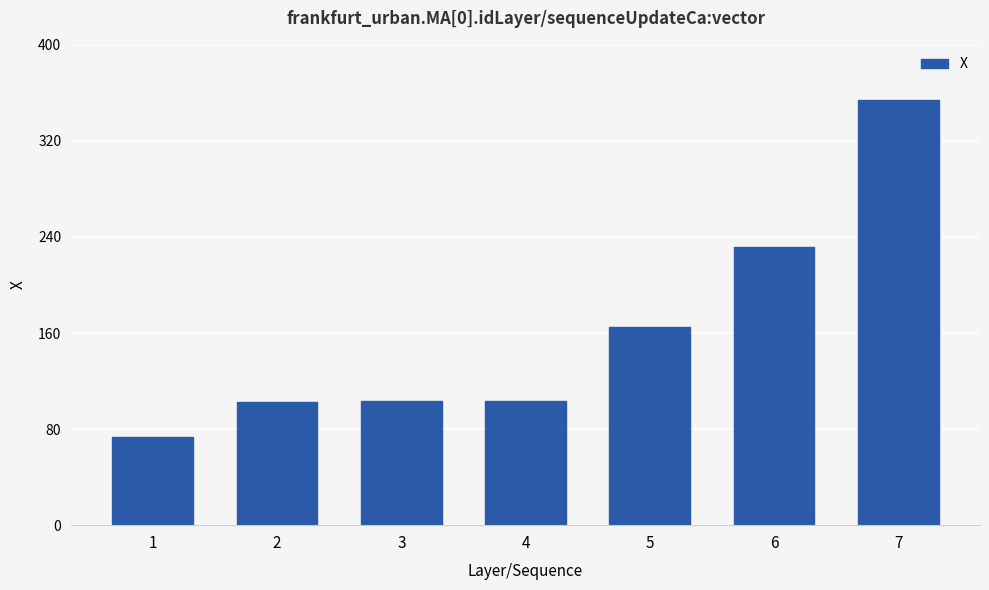

Between 7 and 6, which is larger?

7